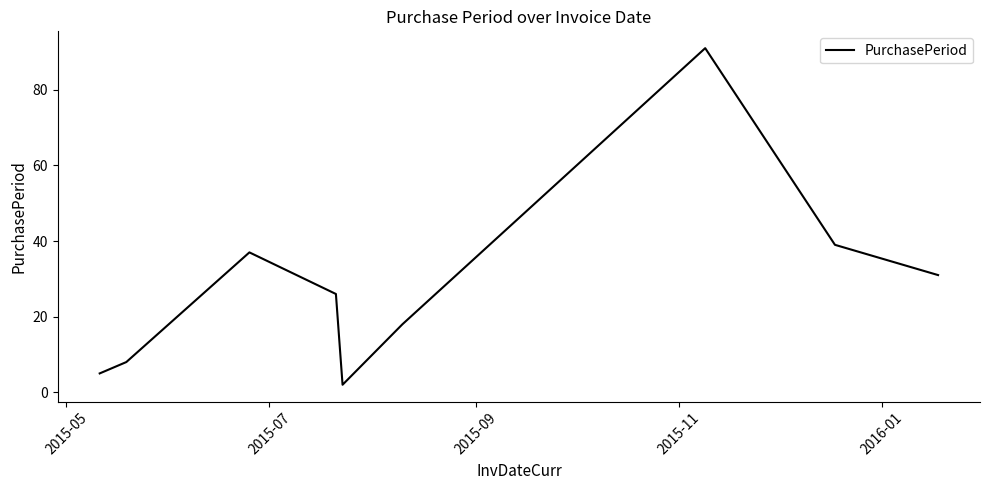

What is the difference between the maximum and minimum values?

89